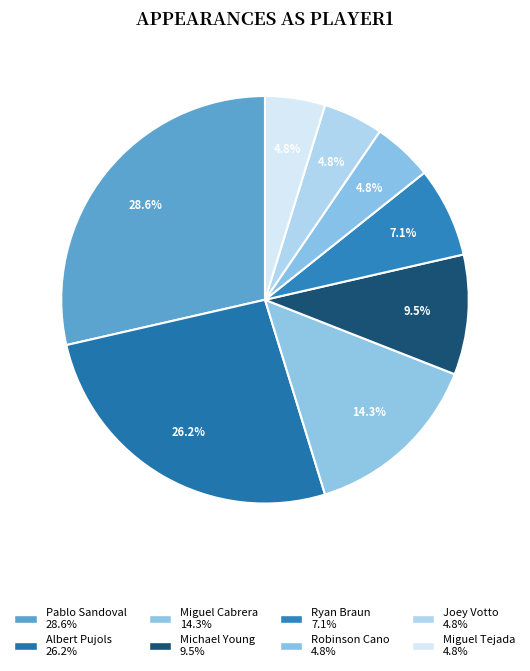

What portion of the pie excludes Albert Pujols?

73.8%